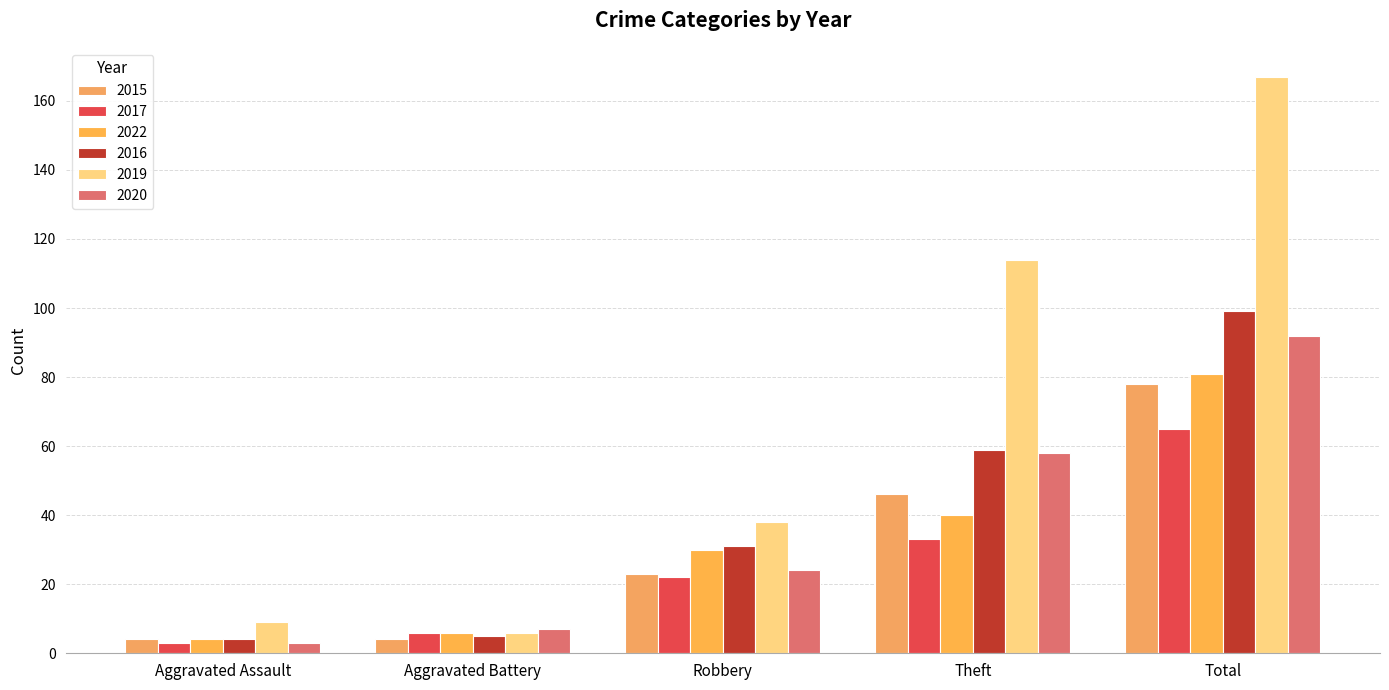

Count the number of data series in this chart.

6